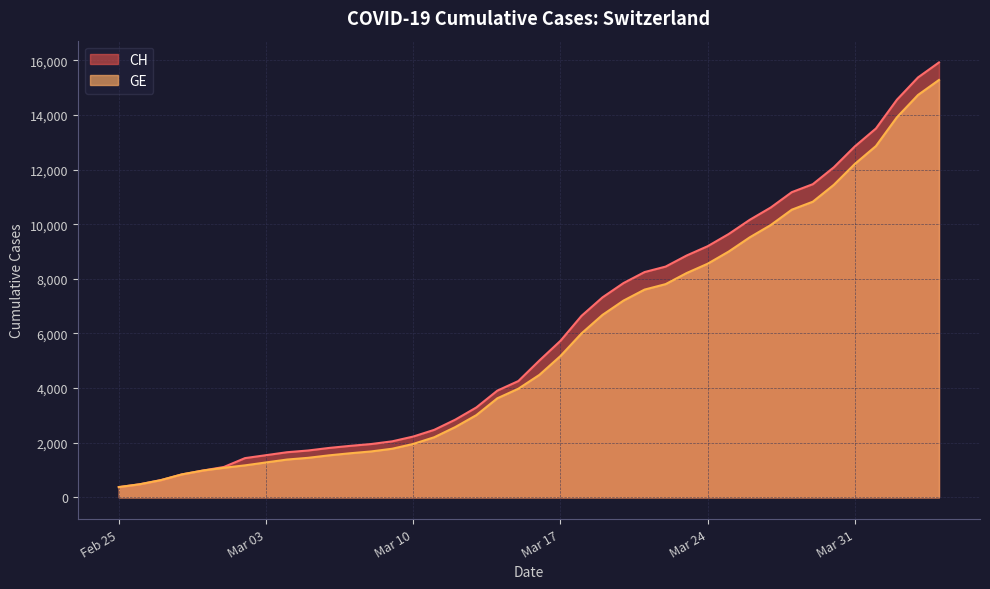

What is the minimum value for CH?

375